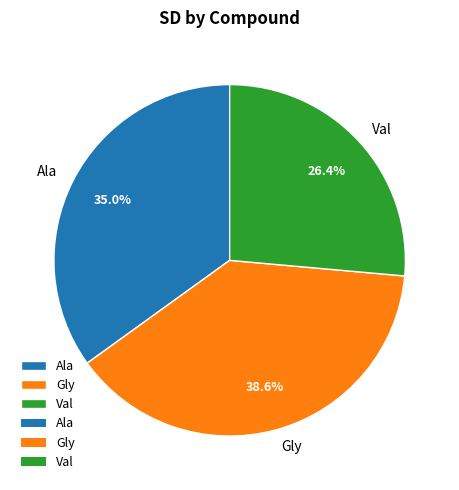

Which category has the smallest portion of the pie?

Val